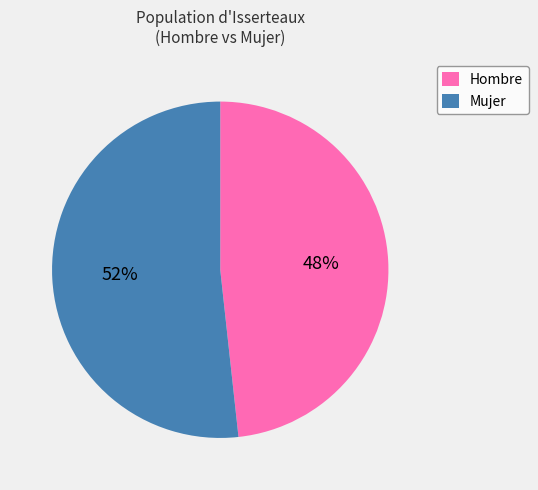

Is it true that Hombre is 57% of the pie?

False